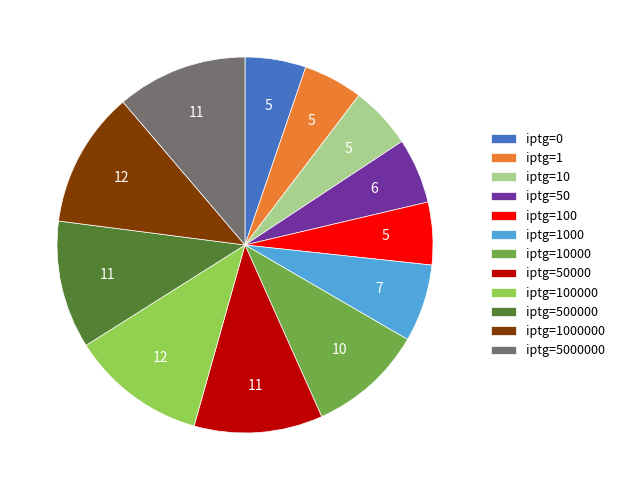

Is the sum of iptg=50000 and iptg=50 greater than half?

No